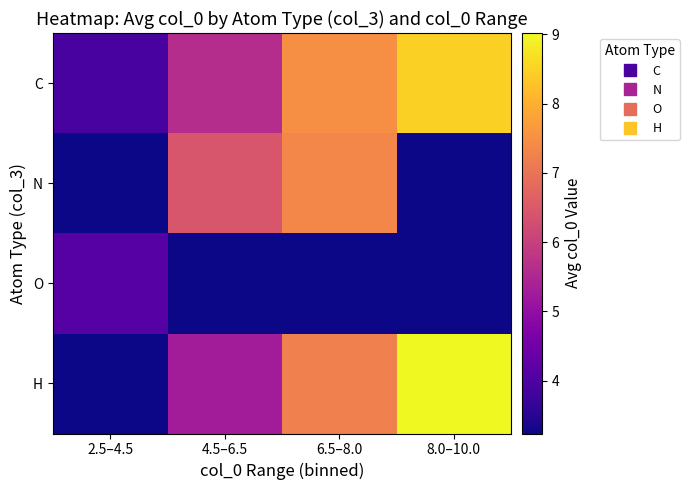

Reading left to right, list all the values displayed in this chart.

C: 2.5–4.5=3.9	4.5–6.5=5.6	6.5–8.0=7.5	8.0–10.0=8.5
N: 2.5–4.5=3.2	4.5–6.5=6.4	6.5–8.0=7.3	8.0–10.0=3.2
O: 2.5–4.5=4.1	4.5–6.5=3.2	6.5–8.0=3.2	8.0–10.0=3.2
H: 2.5–4.5=3.2	4.5–6.5=5.3	6.5–8.0=7.2	8.0–10.0=9.0